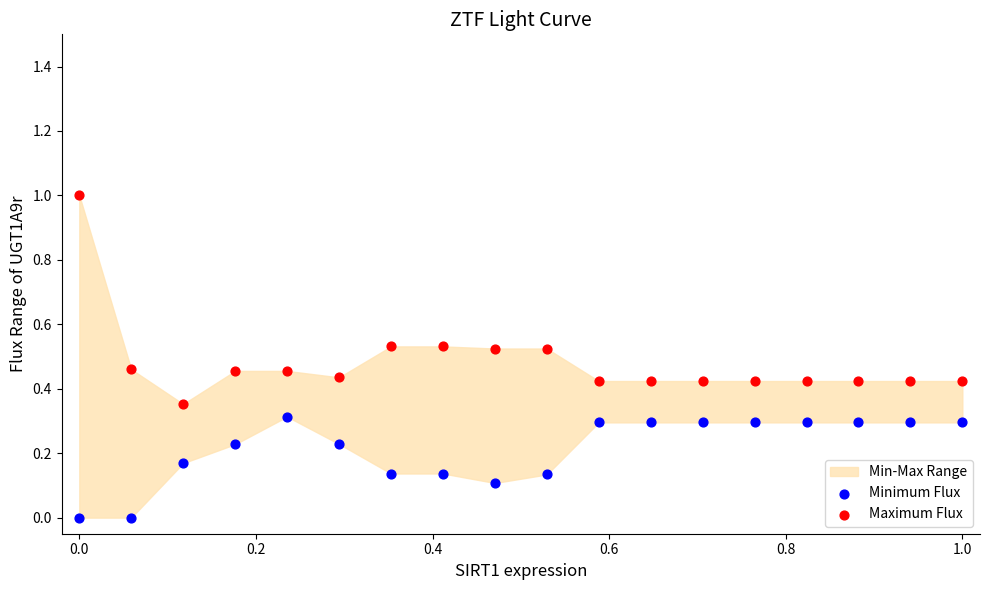

Which series contains the highest Y value?

Maximum Flux